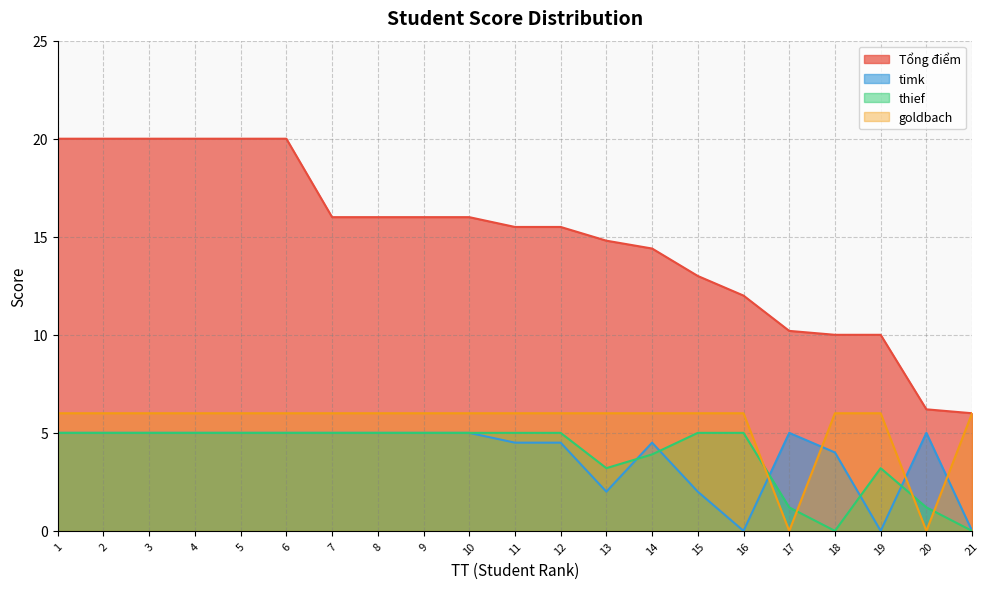

How many data points in timk are less than 5?

9